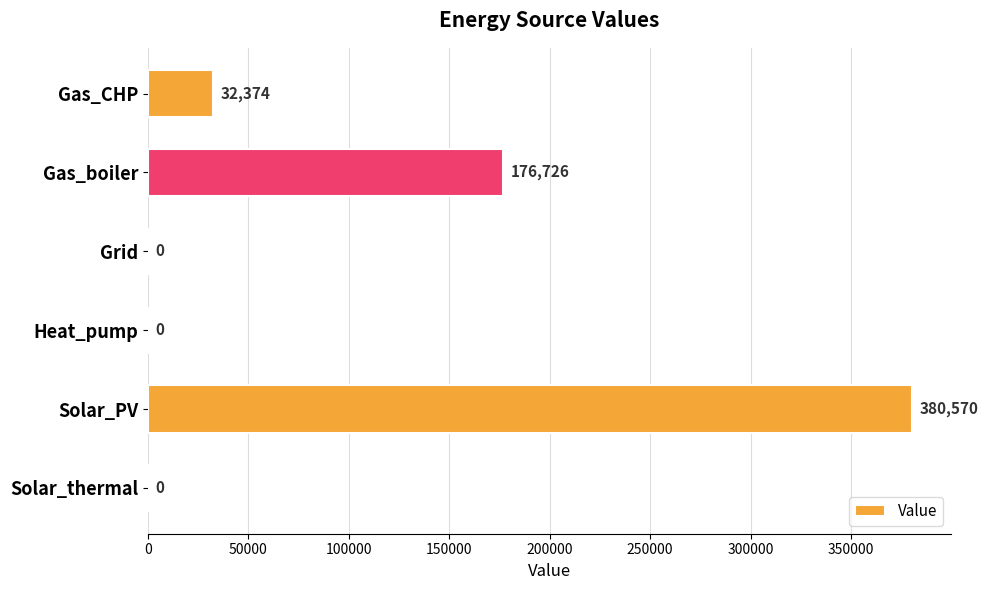

True or false: the data shows 32374.2 at Gas_CHP.

True